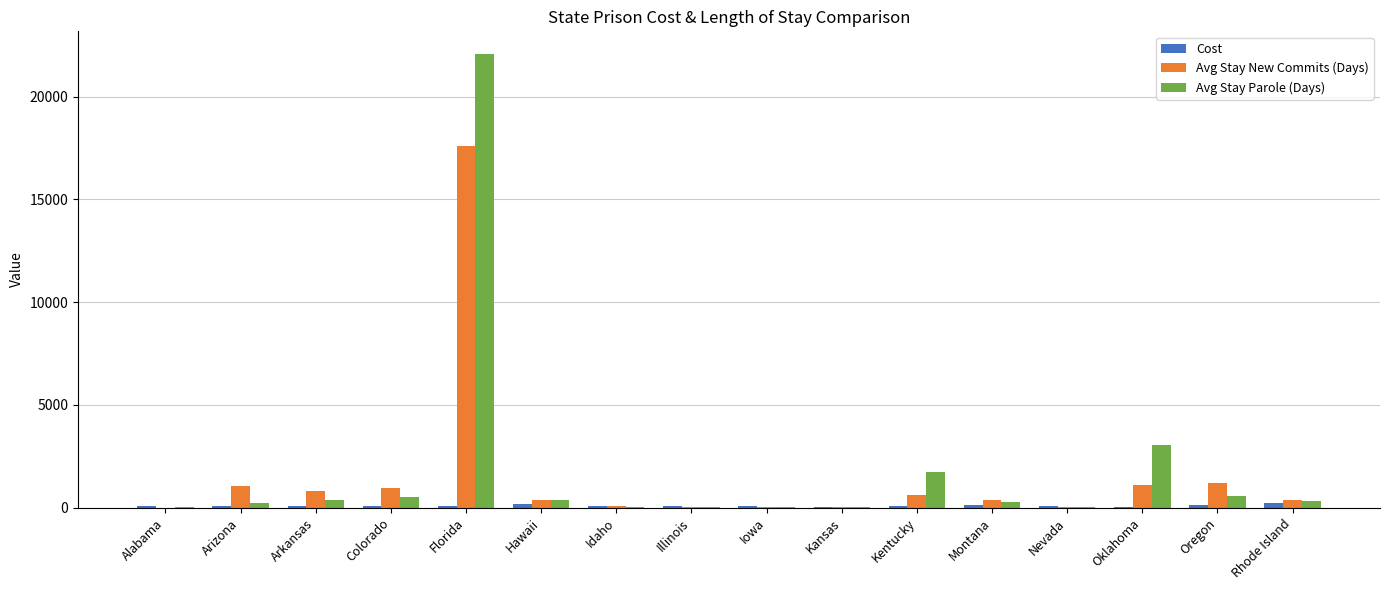

At which category is the sum across all series the highest?

Florida